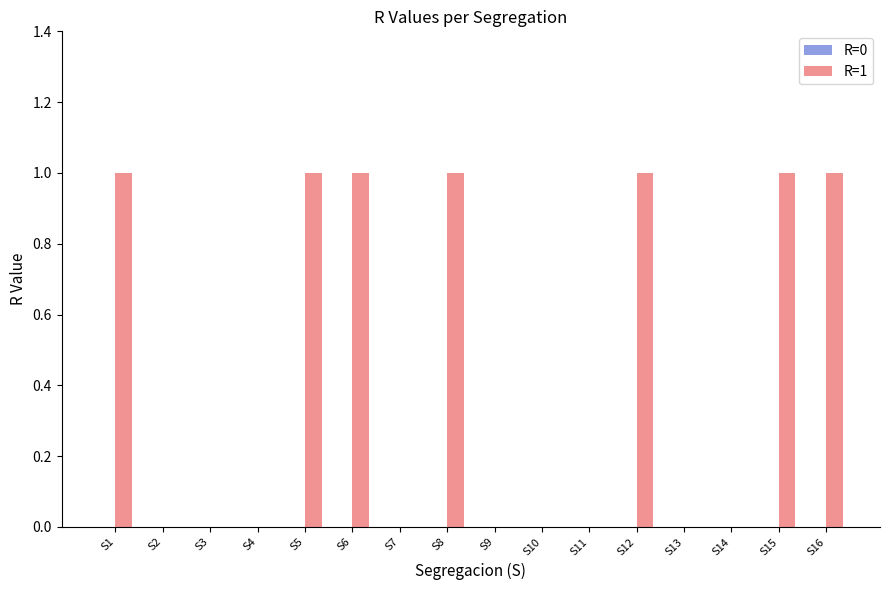

Reading right to left, list all the values displayed in this chart.

S16=1	S15=1	S14=0	S13=0	S12=1	S11=0	S10=0	S9=0	S8=1	S7=0	S6=1	S5=1	S4=0	S3=0	S2=0	S1=1